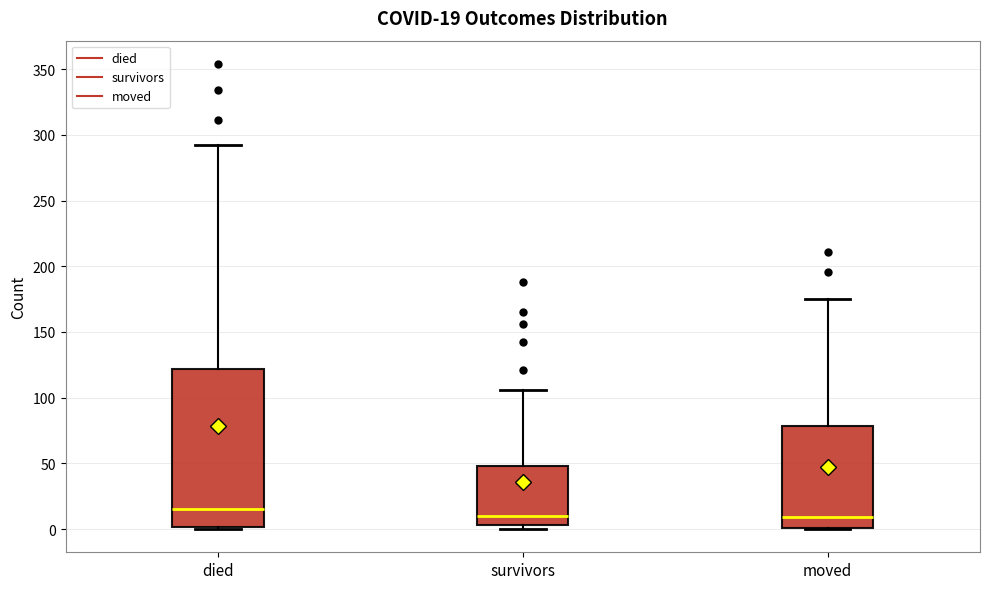

Comparing the boxes themselves (not the whiskers), which one is the tallest?

died